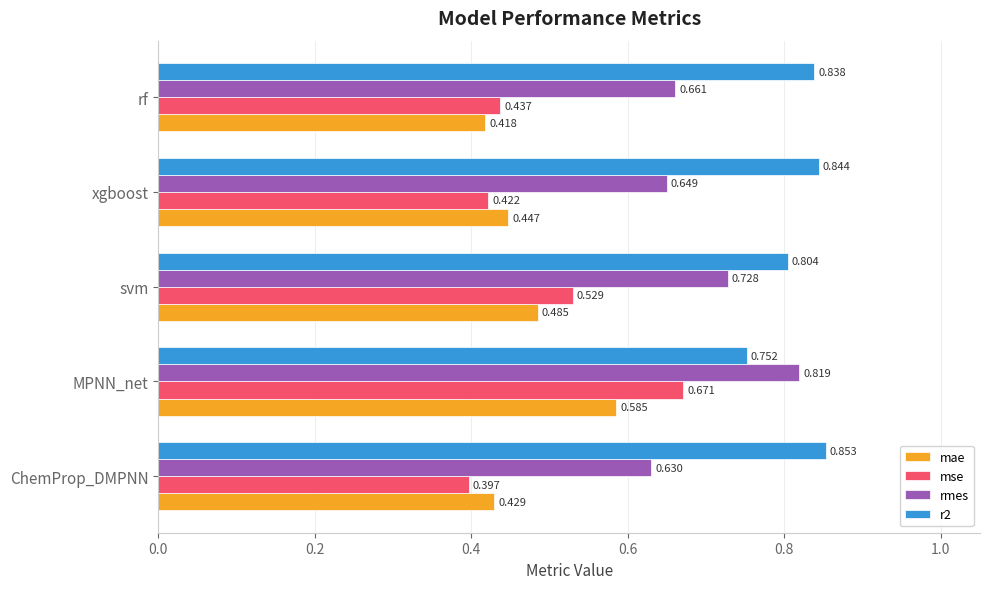

Which series changed the most between MPNN_net and xgboost?

mse